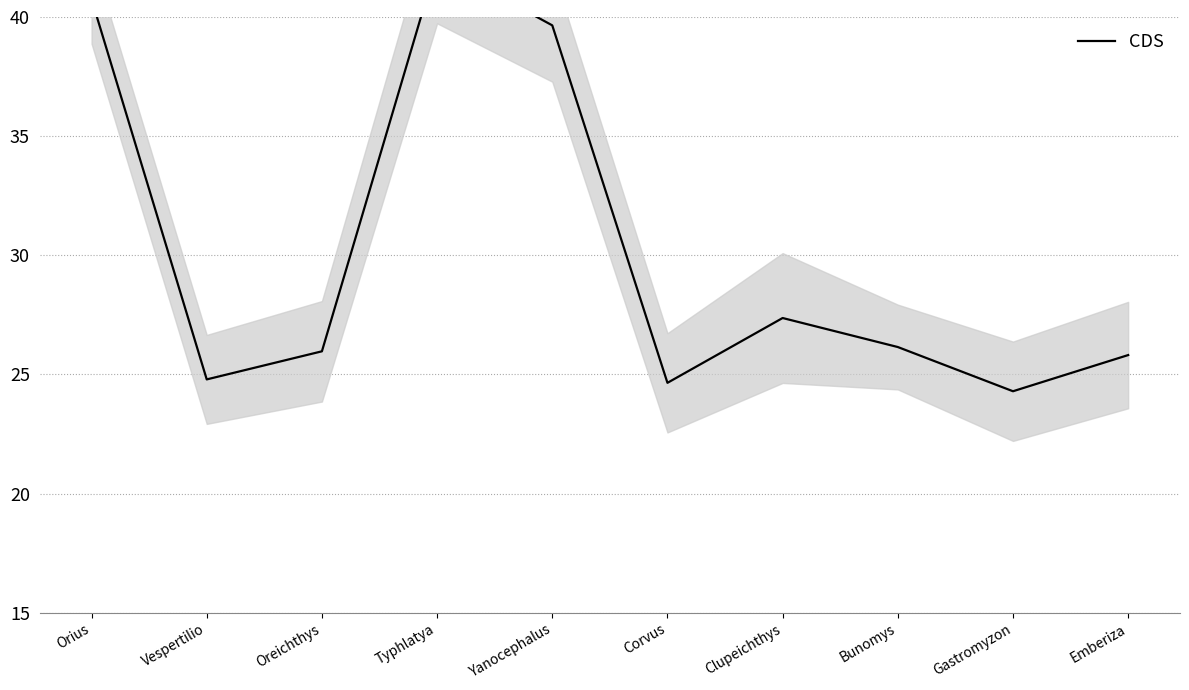

What is the change in value from Gastromyzon to Emberiza?

+1.5